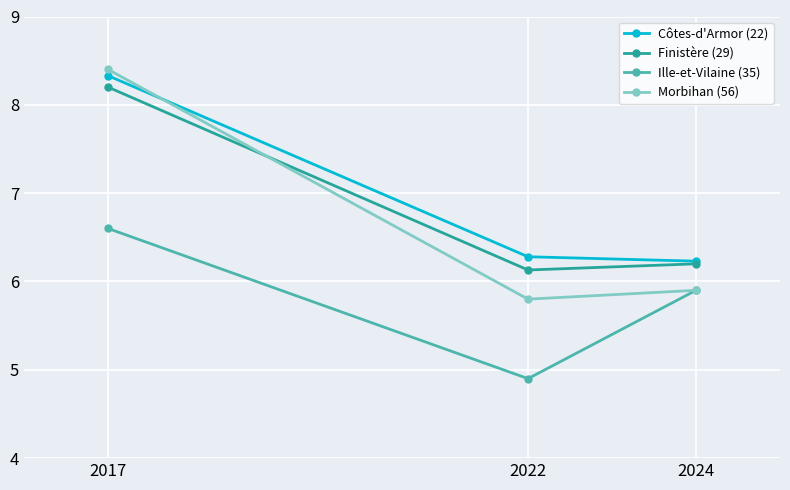

Which label corresponds to the smallest value in the chart?

2022